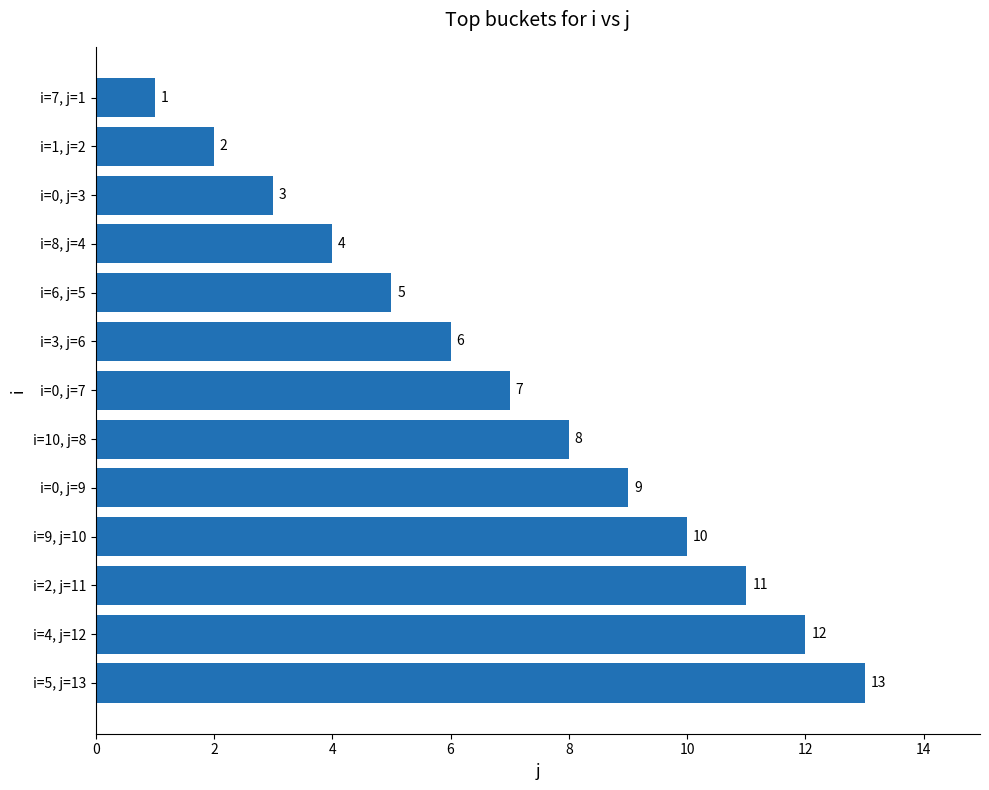

How many data points are less than 7?

6